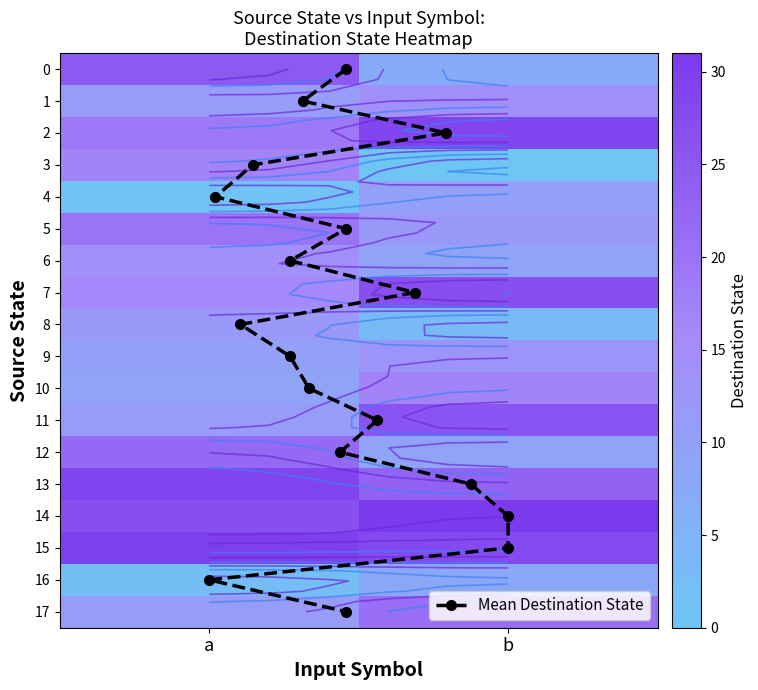

Is the value of 1 at b greater than the value of 11 at b?

No